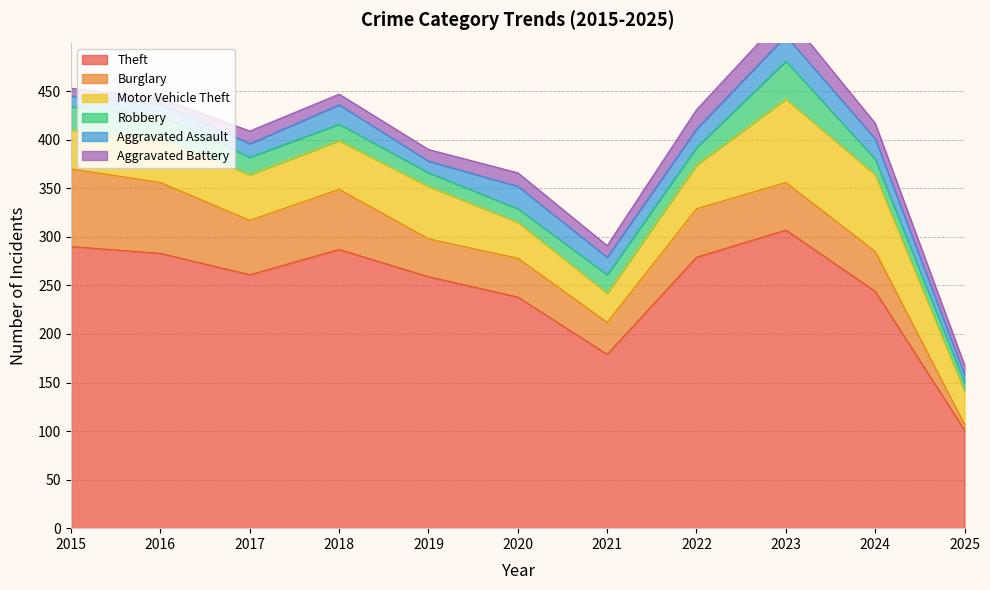

What is the minimum value shown in the chart?

6